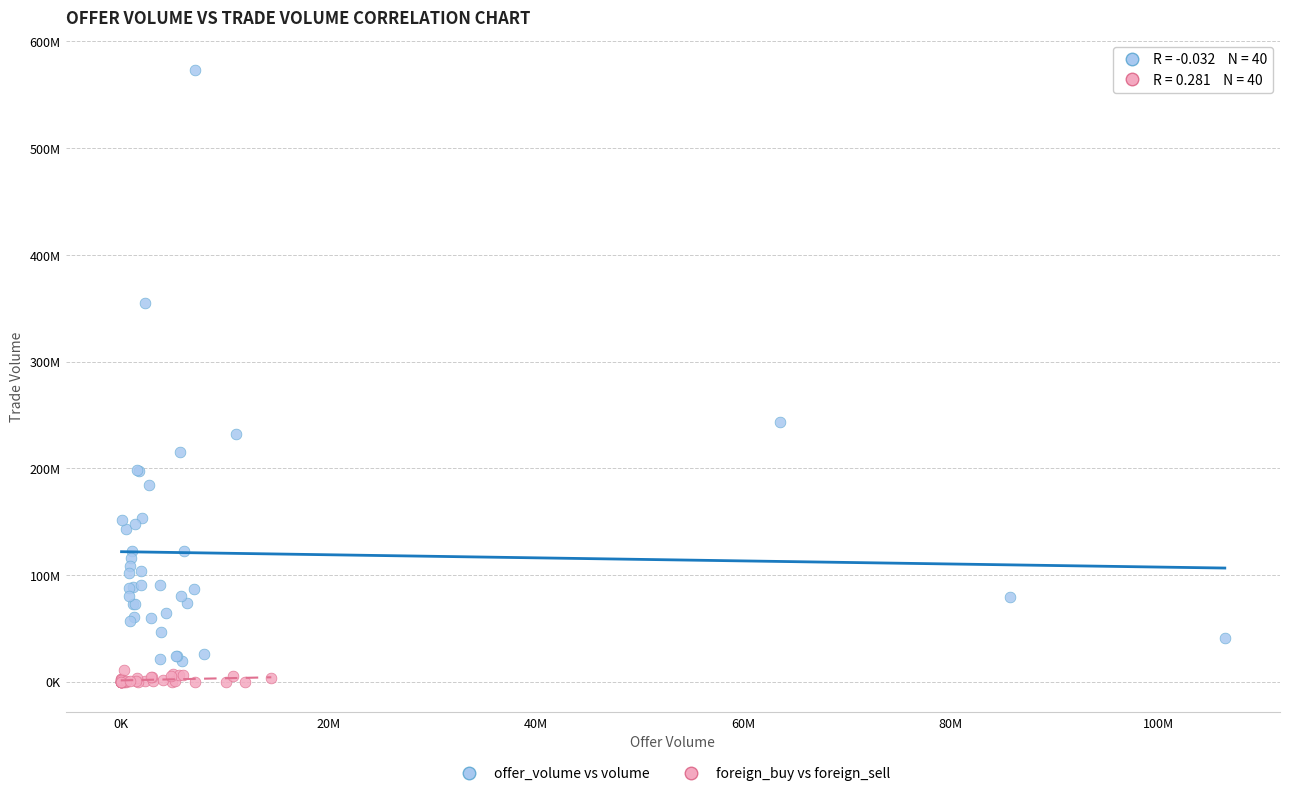

What are all the series names shown in the legend?

offer_volume vs volume, foreign_buy vs foreign_sell